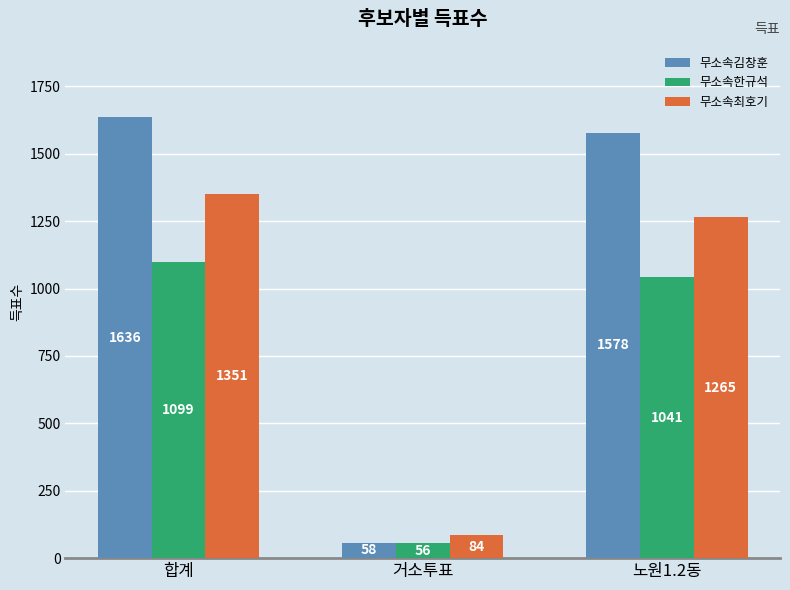

Rank the series by their average value, from highest to lowest.

무소속김창훈, 무소속최호기, 무소속한규석